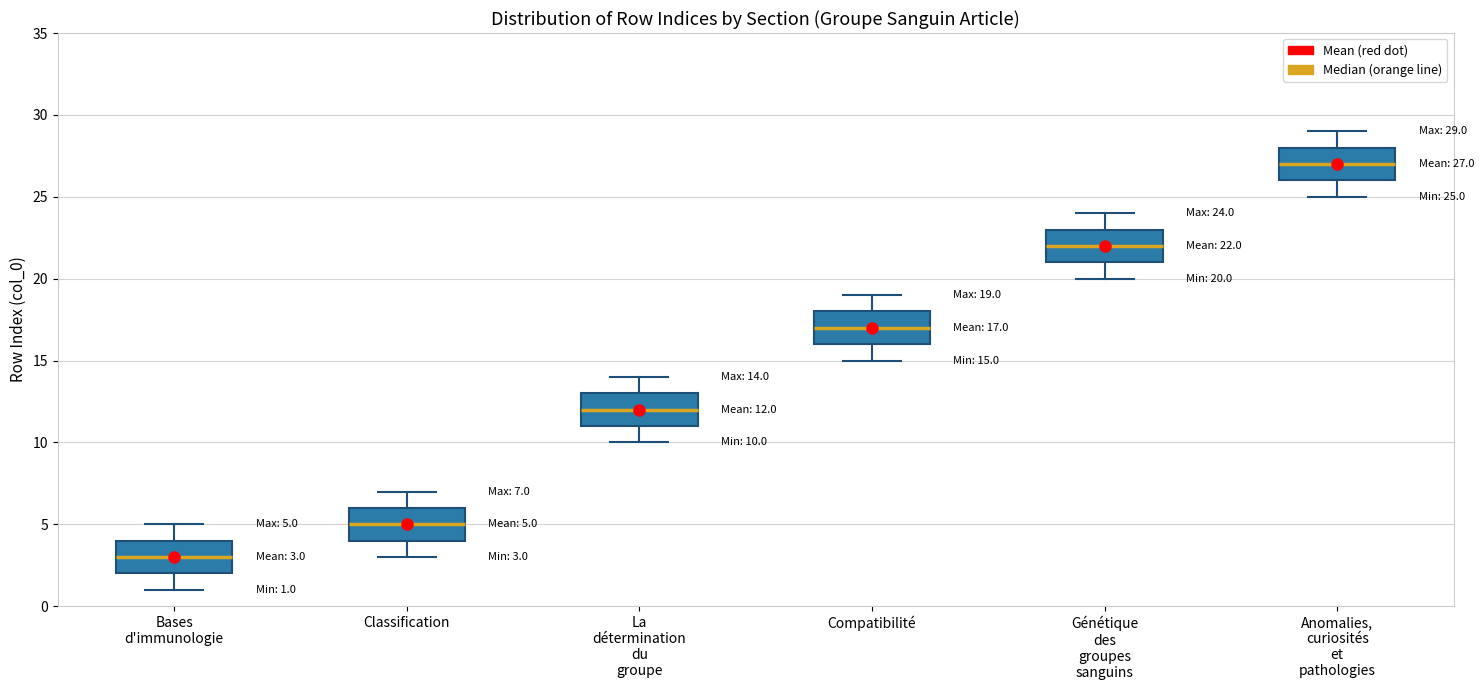

Which box's median line is the lowest?

Bases d'immunologie